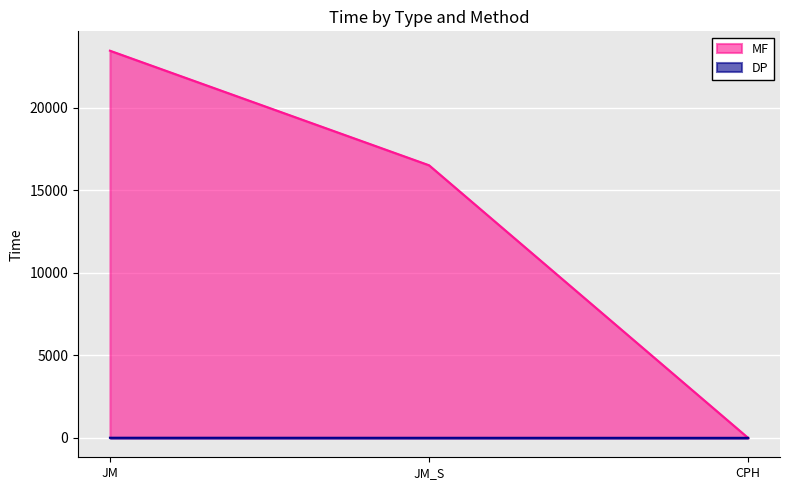

Which series has the largest total across all categories?

MF